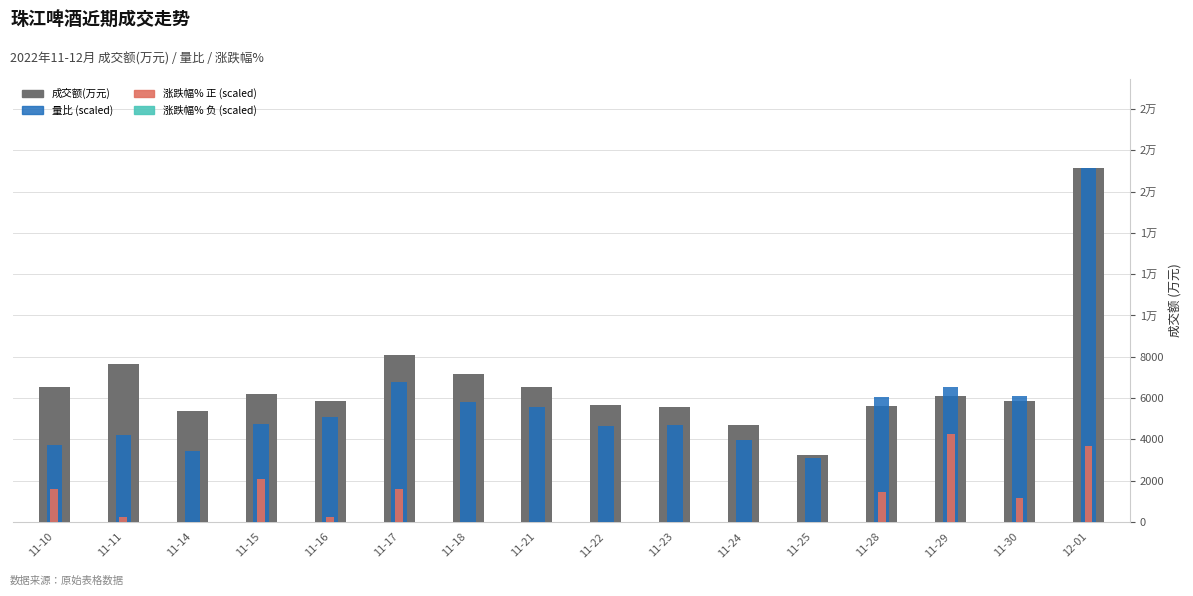

Which series has the largest range (max minus min)?

量比 (scaled)